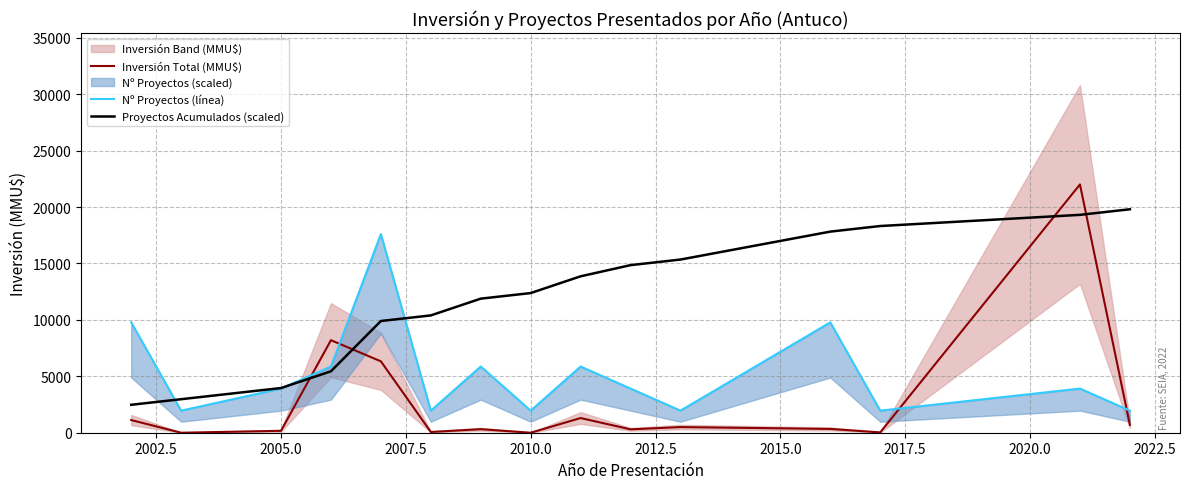

What is the sum of all Proyectos Acumulados (scaled) values?

178695.0